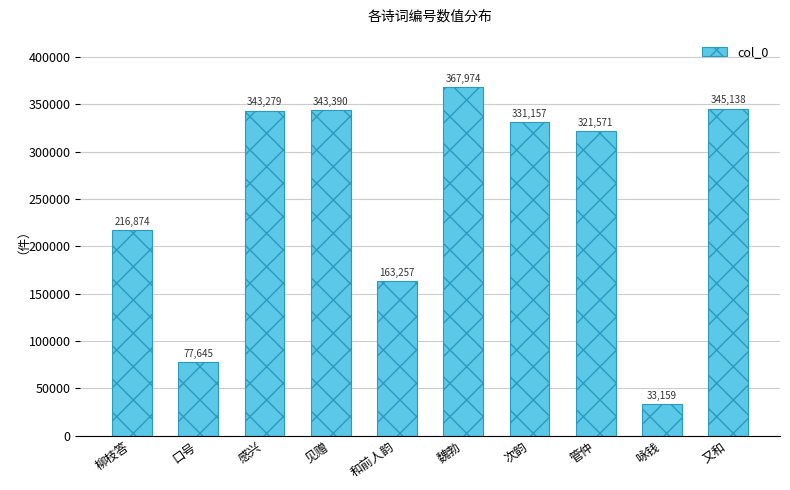

How many values are below 331157?

5